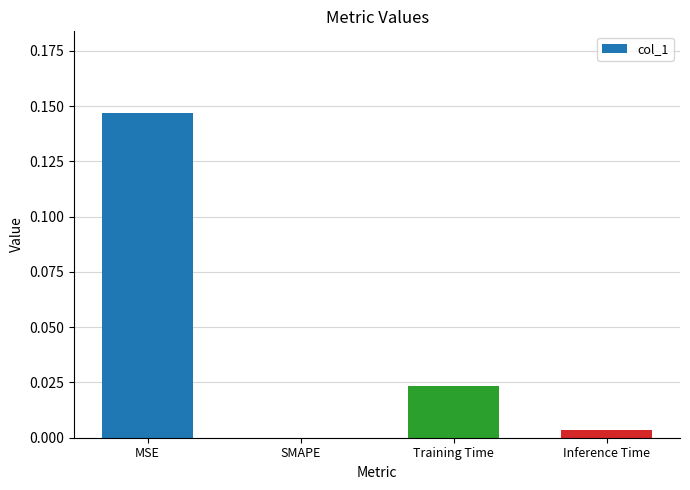

The chart shows a value of 0.0 at Training Time. True or false?

True